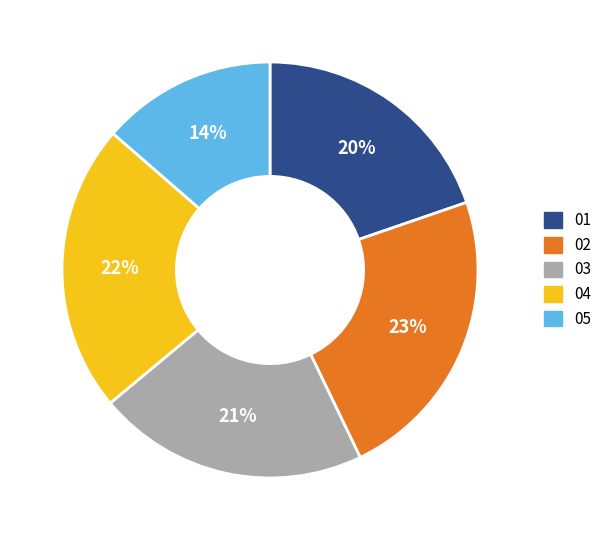

To the nearest percent, what portion does 04 represent?

22%